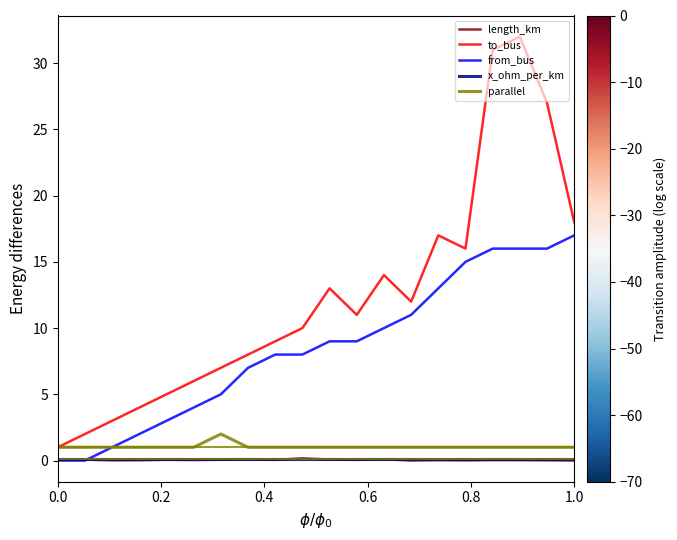

What is the average value of the to_bus series?

12.3